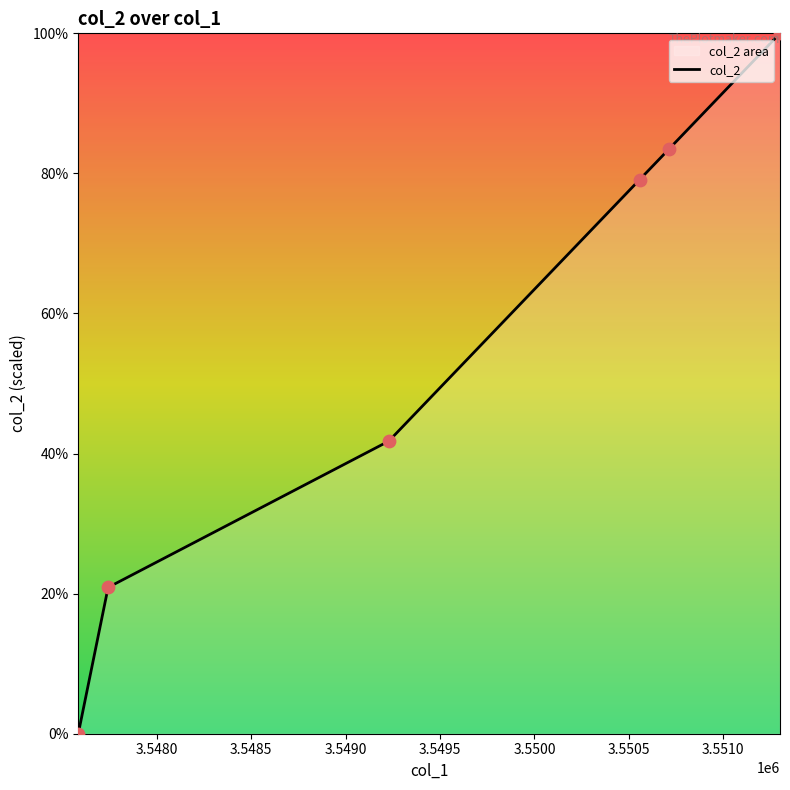

True or false: there are more than 1 points higher than both neighbors.

False